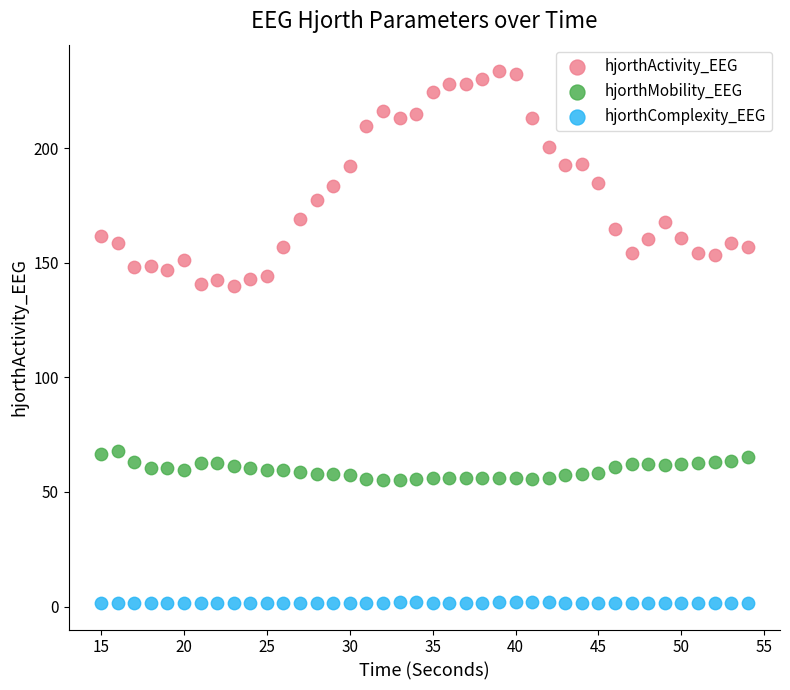

What are all the series names shown in the legend?

hjorthActivity_EEG, hjorthMobility_EEG, hjorthComplexity_EEG